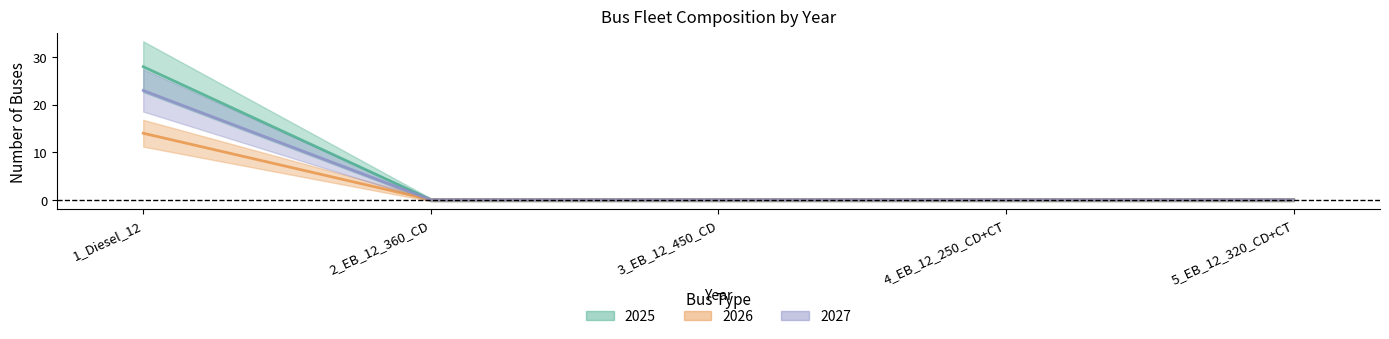

What are all the series names shown in the legend?

2025, 2026, 2027